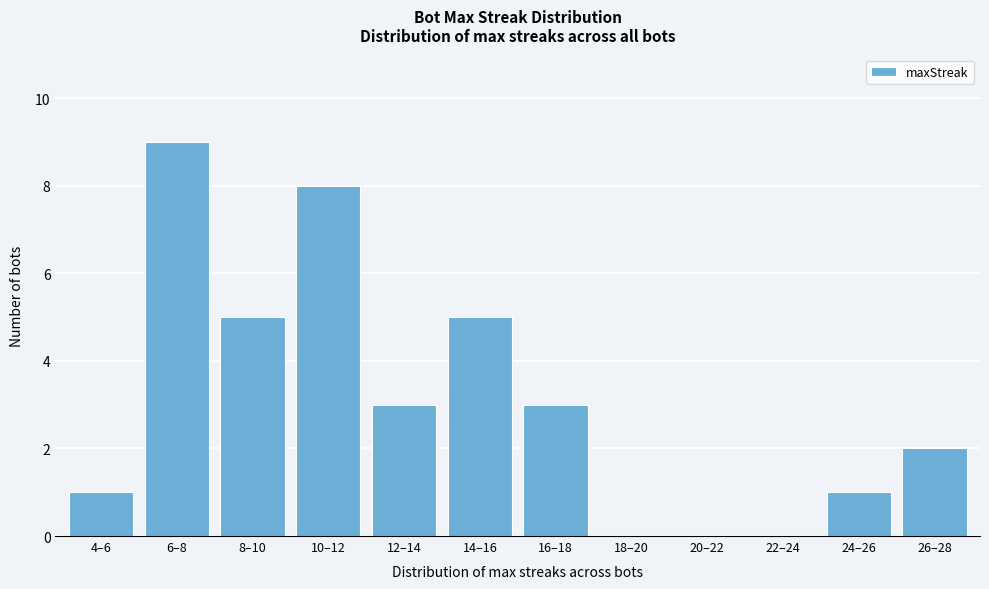

Reading left to right, what are all the values shown in this chart?

4–6=1	6–8=9	8–10=5	10–12=8	12–14=3	14–16=5	16–18=3	18–20=0	20–22=0	22–24=0	24–26=1	26–28=2